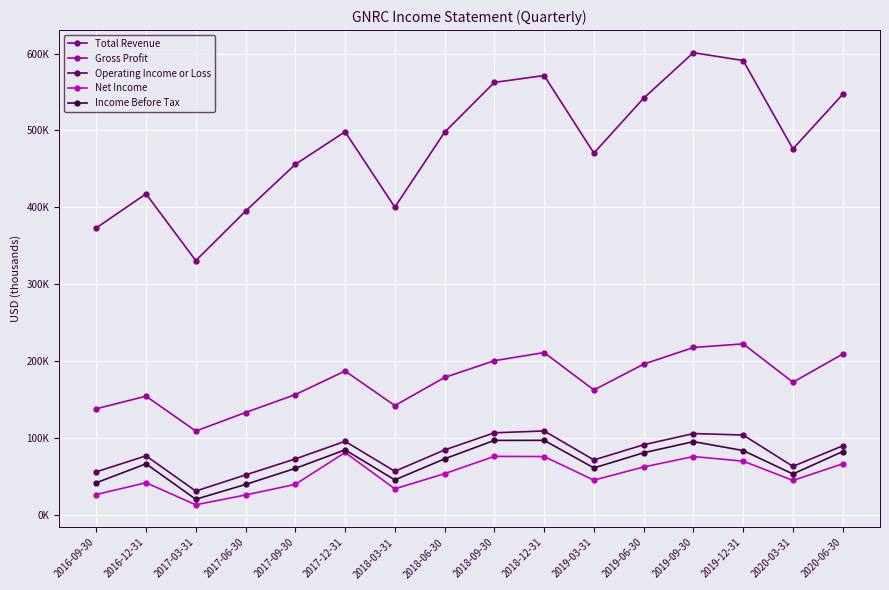

What are all the series names shown in the legend?

Total Revenue, Gross Profit, Operating Income or Loss, Net Income, Income Before Tax